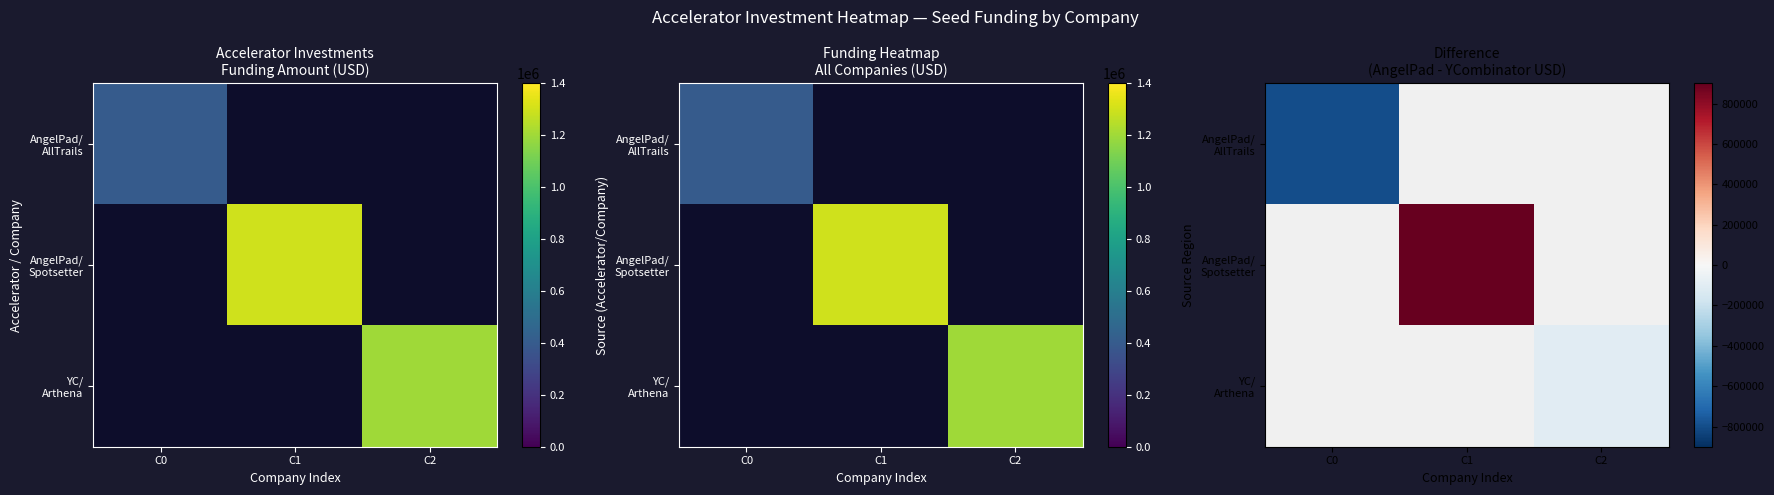

Read the AngelPad/ AllTrails value at C0.

-800000.0